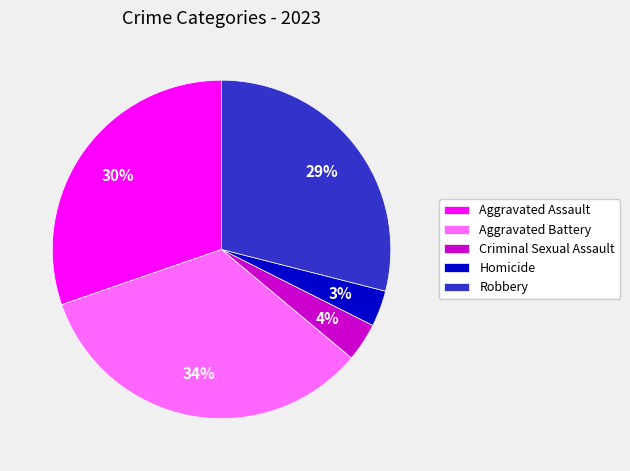

Which slice is the largest?

Aggravated Battery